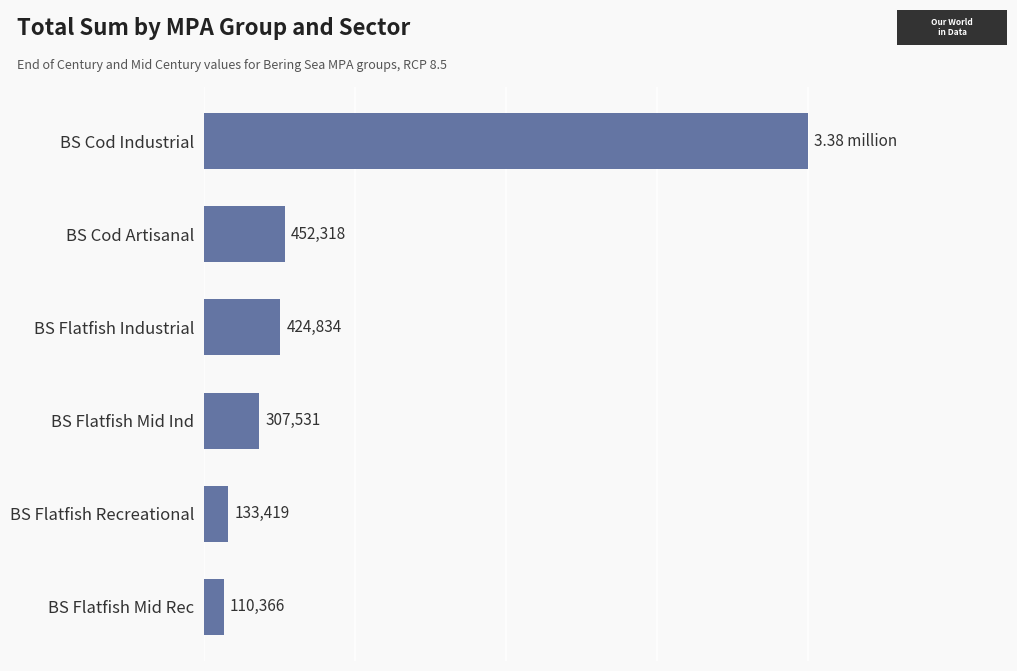

Are the bars horizontal?

Yes